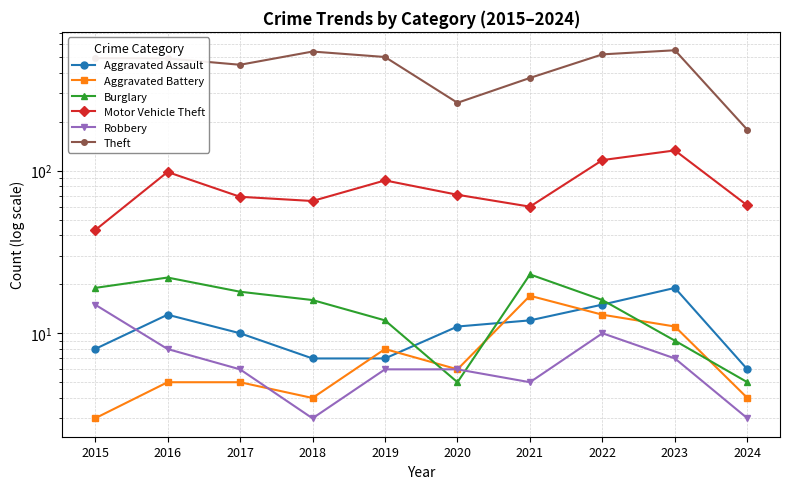

What is the difference between the highest and lowest values at 2020?

256